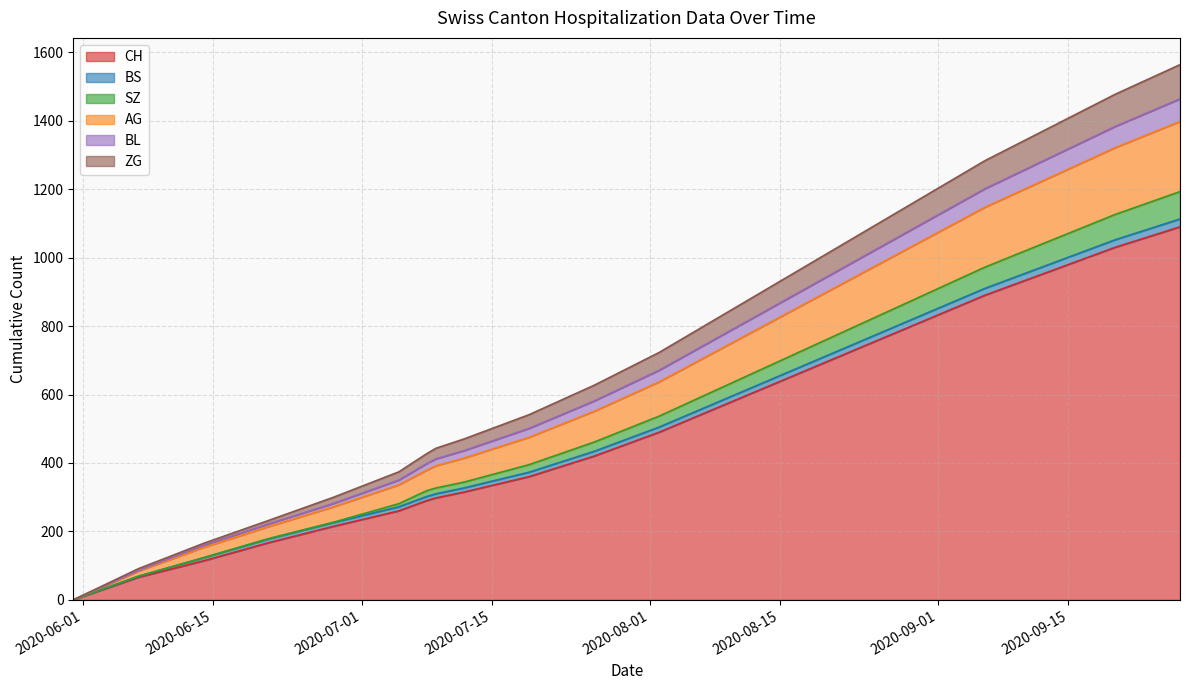

What is the highest value of the CH series?

1090